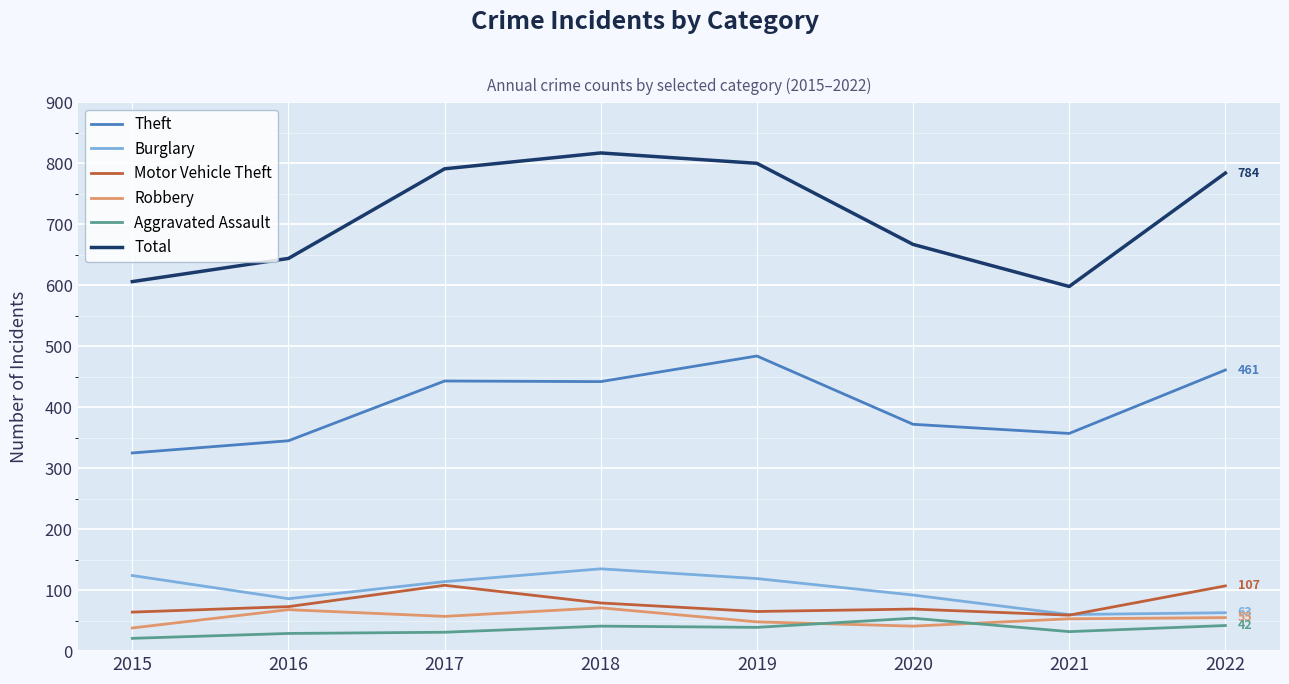

At which label is Motor Vehicle Theft closest to 83?

2018